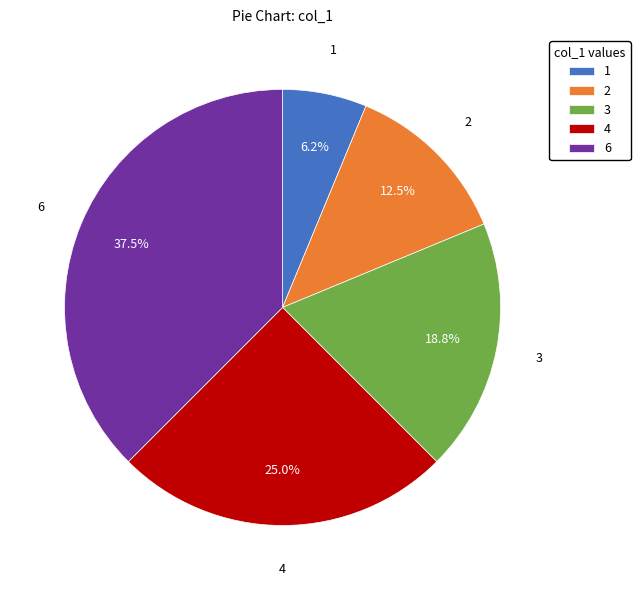

Which has a higher value, 1 or 4?

4